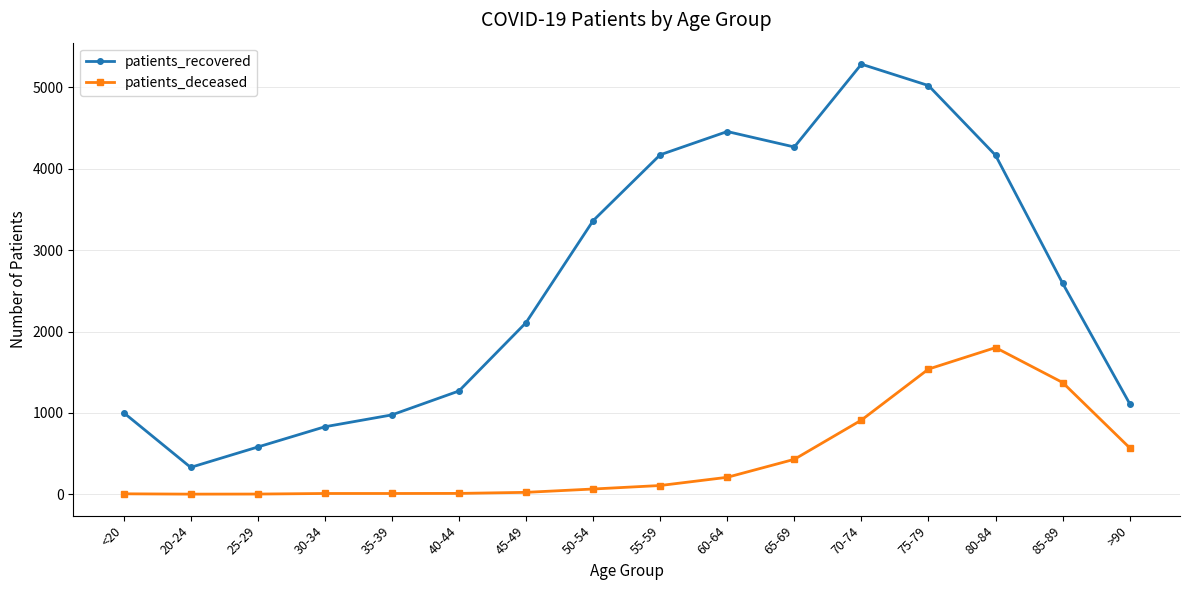

At which category is the sum across all series the highest?

75-79